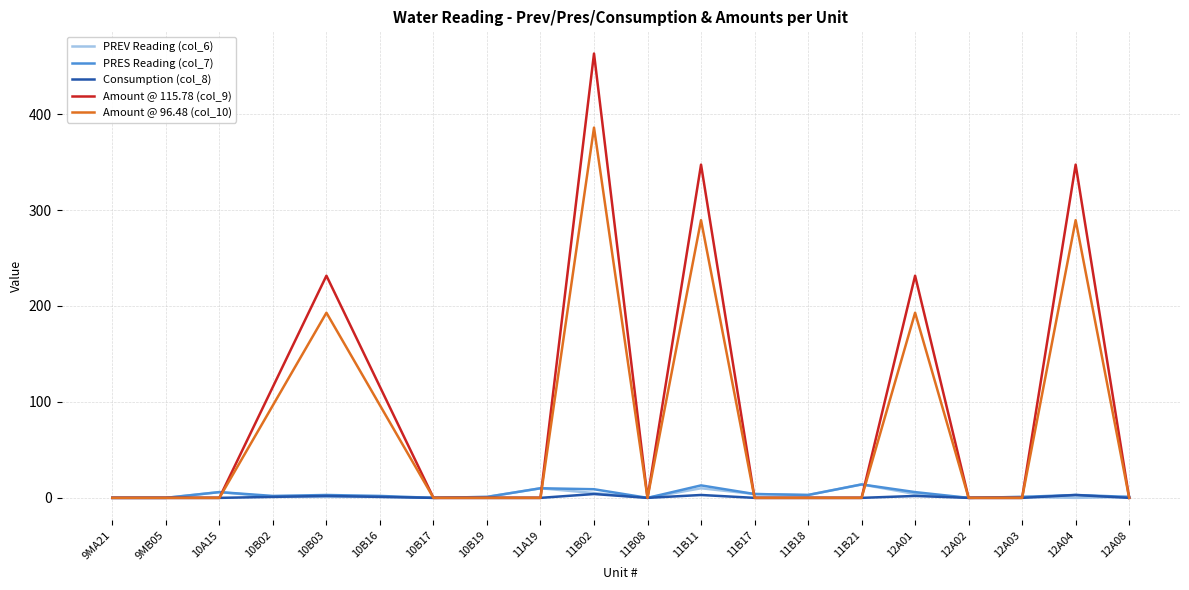

True or false: Amount @ 115.78 (col_9) and PREV Reading (col_6) cross at least once.

True